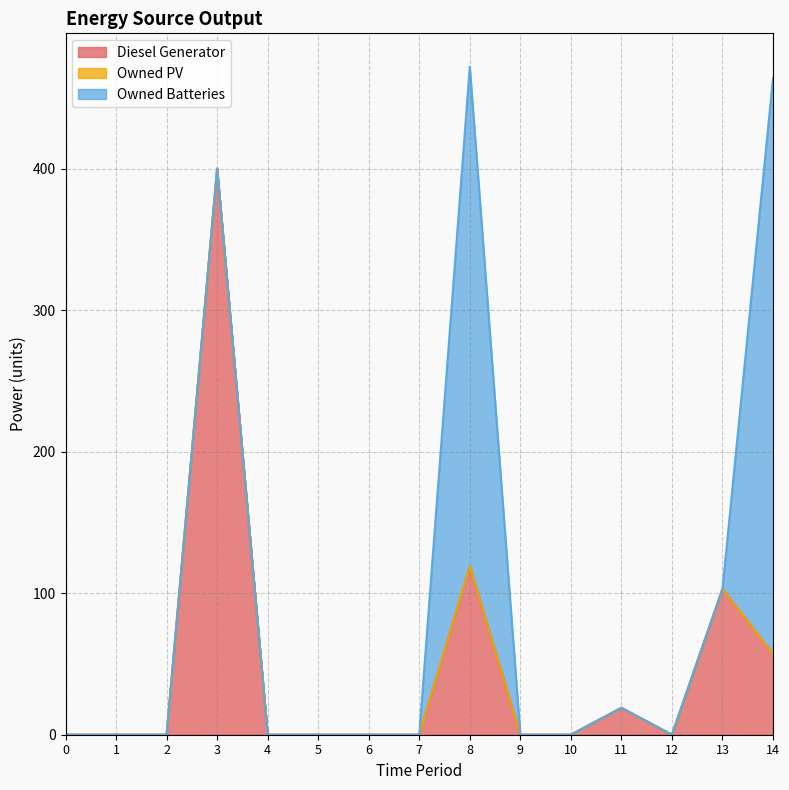

What is the average value of the Owned Batteries series?

51